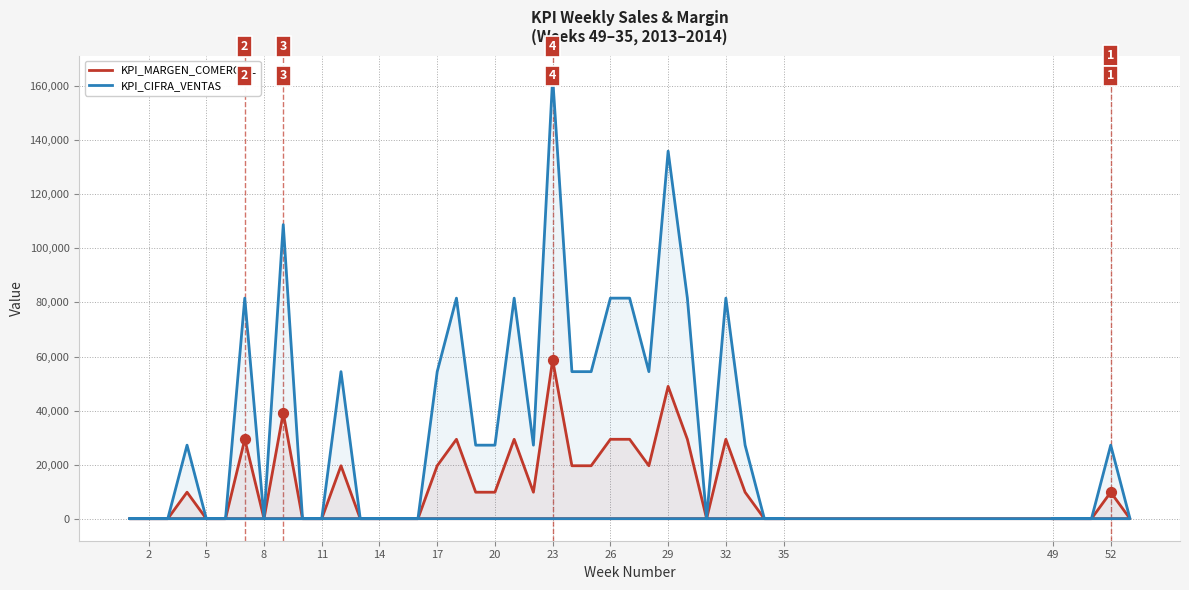

Which series reaches the minimum Y coordinate?

KPI_MARGEN_COMERCIAL